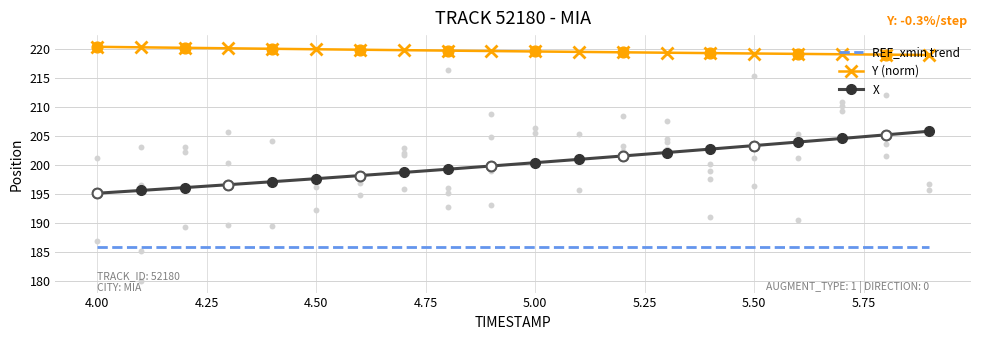

The X series shows 343.0 at 4.00. True or false?

False